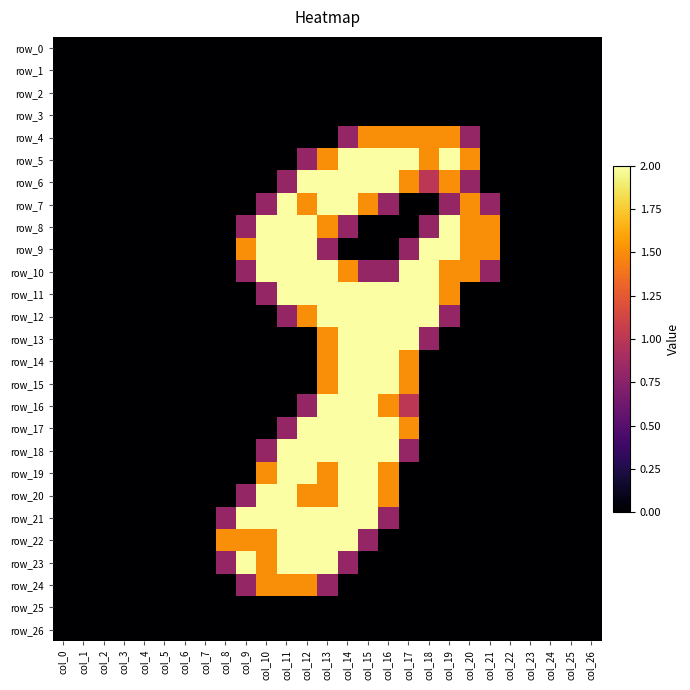

Reading left to right, transcribe all the data shown in this chart.

row_0: 0.0	0.0	0.0	0.0	0.0	0.0	0.0	0.0	0.0	0.0	0.0	0.0	0.0	0.0	0.0	0.0	0.0	0.0	0.0	0.0	0.0	0.0	0.0	0.0	0.0	0.0	0.0
row_1: 0.0	0.0	0.0	0.0	0.0	0.0	0.0	0.0	0.0	0.0	0.0	0.0	0.0	0.0	0.0	0.0	0.0	0.0	0.0	0.0	0.0	0.0	0.0	0.0	0.0	0.0	0.0
row_2: 0.0	0.0	0.0	0.0	0.0	0.0	0.0	0.0	0.0	0.0	0.0	0.0	0.0	0.0	0.0	0.0	0.0	0.0	0.0	0.0	0.0	0.0	0.0	0.0	0.0	0.0	0.0
row_3: 0.0	0.0	0.0	0.0	0.0	0.0	0.0	0.0	0.0	0.0	0.0	0.0	0.0	0.0	0.0	0.0	0.0	0.0	0.0	0.0	0.0	0.0	0.0	0.0	0.0	0.0	0.0
row_4: 0.0	0.0	0.0	0.0	0.0	0.0	0.0	0.0	0.0	0.0	0.0	0.0	0.0	0.0	0.8	1.5	1.5	1.5	1.5	1.5	0.8	0.0	0.0	0.0	0.0	0.0	0.0
row_5: 0.0	0.0	0.0	0.0	0.0	0.0	0.0	0.0	0.0	0.0	0.0	0.0	0.8	1.5	2.0	2.0	2.0	2.0	1.5	2.0	1.5	0.0	0.0	0.0	0.0	0.0	0.0
row_6: 0.0	0.0	0.0	0.0	0.0	0.0	0.0	0.0	0.0	0.0	0.0	0.8	2.0	2.0	2.0	2.0	2.0	1.5	1.0	1.5	0.8	0.0	0.0	0.0	0.0	0.0	0.0
row_7: 0.0	0.0	0.0	0.0	0.0	0.0	0.0	0.0	0.0	0.0	0.8	2.0	1.5	2.0	2.0	1.5	0.8	0.0	0.0	0.8	1.5	0.8	0.0	0.0	0.0	0.0	0.0
row_8: 0.0	0.0	0.0	0.0	0.0	0.0	0.0	0.0	0.0	0.8	2.0	2.0	2.0	1.5	0.8	0.0	0.0	0.0	0.8	2.0	1.5	1.5	0.0	0.0	0.0	0.0	0.0
row_9: 0.0	0.0	0.0	0.0	0.0	0.0	0.0	0.0	0.0	1.5	2.0	2.0	2.0	0.8	0.0	0.0	0.0	0.8	2.0	2.0	1.5	1.5	0.0	0.0	0.0	0.0	0.0
row_10: 0.0	0.0	0.0	0.0	0.0	0.0	0.0	0.0	0.0	0.8	2.0	2.0	2.0	2.0	1.5	0.8	0.8	2.0	2.0	1.5	1.5	0.8	0.0	0.0	0.0	0.0	0.0
row_11: 0.0	0.0	0.0	0.0	0.0	0.0	0.0	0.0	0.0	0.0	0.8	2.0	2.0	2.0	2.0	2.0	2.0	2.0	2.0	1.5	0.0	0.0	0.0	0.0	0.0	0.0	0.0
row_12: 0.0	0.0	0.0	0.0	0.0	0.0	0.0	0.0	0.0	0.0	0.0	0.8	1.5	2.0	2.0	2.0	2.0	2.0	2.0	0.8	0.0	0.0	0.0	0.0	0.0	0.0	0.0
row_13: 0.0	0.0	0.0	0.0	0.0	0.0	0.0	0.0	0.0	0.0	0.0	0.0	0.0	1.5	2.0	2.0	2.0	2.0	0.8	0.0	0.0	0.0	0.0	0.0	0.0	0.0	0.0
row_14: 0.0	0.0	0.0	0.0	0.0	0.0	0.0	0.0	0.0	0.0	0.0	0.0	0.0	1.5	2.0	2.0	2.0	1.5	0.0	0.0	0.0	0.0	0.0	0.0	0.0	0.0	0.0
row_15: 0.0	0.0	0.0	0.0	0.0	0.0	0.0	0.0	0.0	0.0	0.0	0.0	0.0	1.5	2.0	2.0	2.0	1.5	0.0	0.0	0.0	0.0	0.0	0.0	0.0	0.0	0.0
row_16: 0.0	0.0	0.0	0.0	0.0	0.0	0.0	0.0	0.0	0.0	0.0	0.0	0.8	2.0	2.0	2.0	1.5	1.0	0.0	0.0	0.0	0.0	0.0	0.0	0.0	0.0	0.0
row_17: 0.0	0.0	0.0	0.0	0.0	0.0	0.0	0.0	0.0	0.0	0.0	0.8	2.0	2.0	2.0	2.0	2.0	1.5	0.0	0.0	0.0	0.0	0.0	0.0	0.0	0.0	0.0
row_18: 0.0	0.0	0.0	0.0	0.0	0.0	0.0	0.0	0.0	0.0	0.8	2.0	2.0	2.0	2.0	2.0	2.0	0.8	0.0	0.0	0.0	0.0	0.0	0.0	0.0	0.0	0.0
row_19: 0.0	0.0	0.0	0.0	0.0	0.0	0.0	0.0	0.0	0.0	1.5	2.0	2.0	1.5	2.0	2.0	1.5	0.0	0.0	0.0	0.0	0.0	0.0	0.0	0.0	0.0	0.0
row_20: 0.0	0.0	0.0	0.0	0.0	0.0	0.0	0.0	0.0	0.8	2.0	2.0	1.5	1.5	2.0	2.0	1.5	0.0	0.0	0.0	0.0	0.0	0.0	0.0	0.0	0.0	0.0
row_21: 0.0	0.0	0.0	0.0	0.0	0.0	0.0	0.0	0.8	2.0	2.0	2.0	2.0	2.0	2.0	2.0	0.8	0.0	0.0	0.0	0.0	0.0	0.0	0.0	0.0	0.0	0.0
row_22: 0.0	0.0	0.0	0.0	0.0	0.0	0.0	0.0	1.5	1.5	1.5	2.0	2.0	2.0	2.0	0.8	0.0	0.0	0.0	0.0	0.0	0.0	0.0	0.0	0.0	0.0	0.0
row_23: 0.0	0.0	0.0	0.0	0.0	0.0	0.0	0.0	0.8	2.0	1.5	2.0	2.0	2.0	0.8	0.0	0.0	0.0	0.0	0.0	0.0	0.0	0.0	0.0	0.0	0.0	0.0
row_24: 0.0	0.0	0.0	0.0	0.0	0.0	0.0	0.0	0.0	0.8	1.5	1.5	1.5	0.8	0.0	0.0	0.0	0.0	0.0	0.0	0.0	0.0	0.0	0.0	0.0	0.0	0.0
row_25: 0.0	0.0	0.0	0.0	0.0	0.0	0.0	0.0	0.0	0.0	0.0	0.0	0.0	0.0	0.0	0.0	0.0	0.0	0.0	0.0	0.0	0.0	0.0	0.0	0.0	0.0	0.0
row_26: 0.0	0.0	0.0	0.0	0.0	0.0	0.0	0.0	0.0	0.0	0.0	0.0	0.0	0.0	0.0	0.0	0.0	0.0	0.0	0.0	0.0	0.0	0.0	0.0	0.0	0.0	0.0